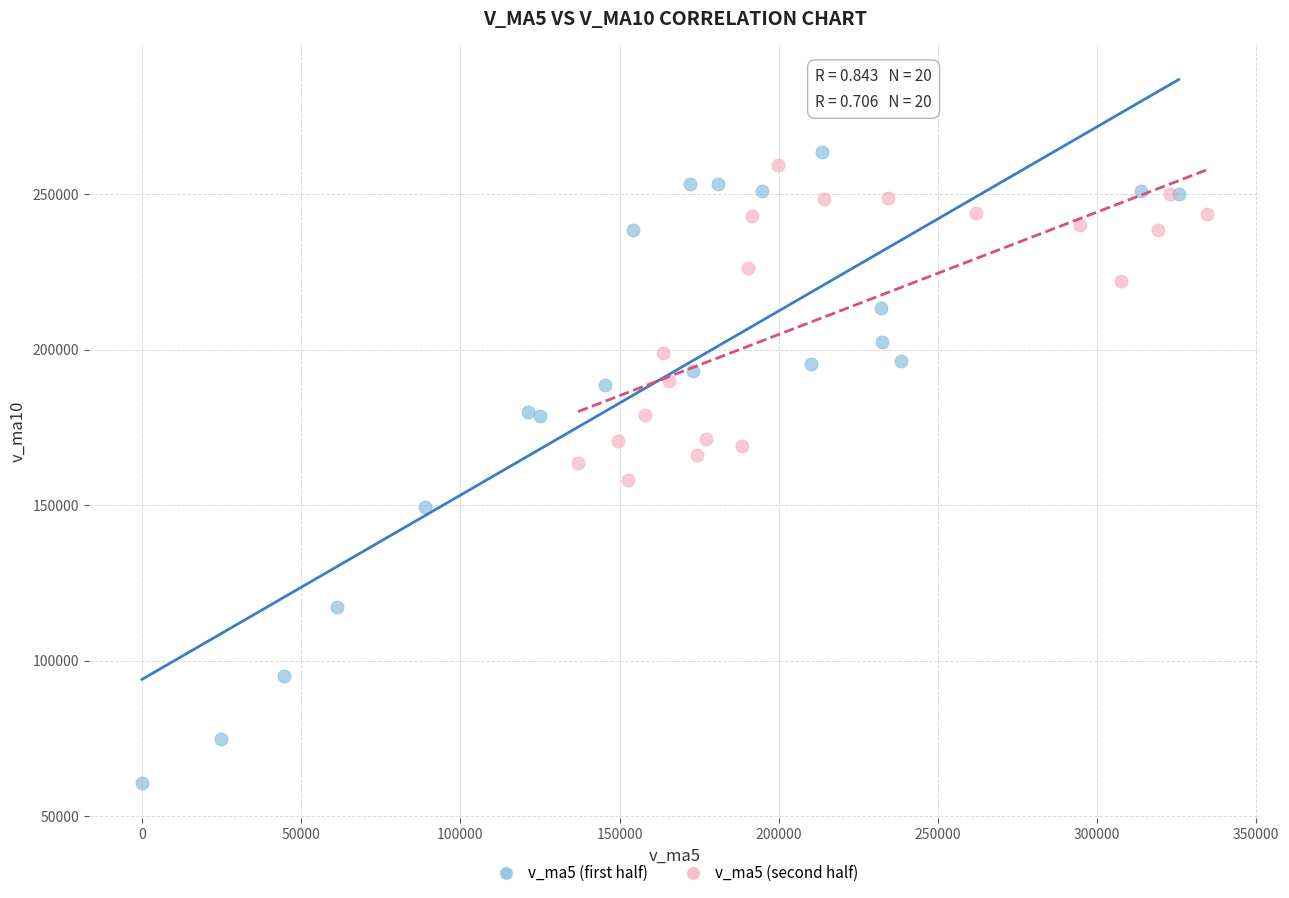

Which series has the largest Y range (max minus min)?

v_ma5 (first half)